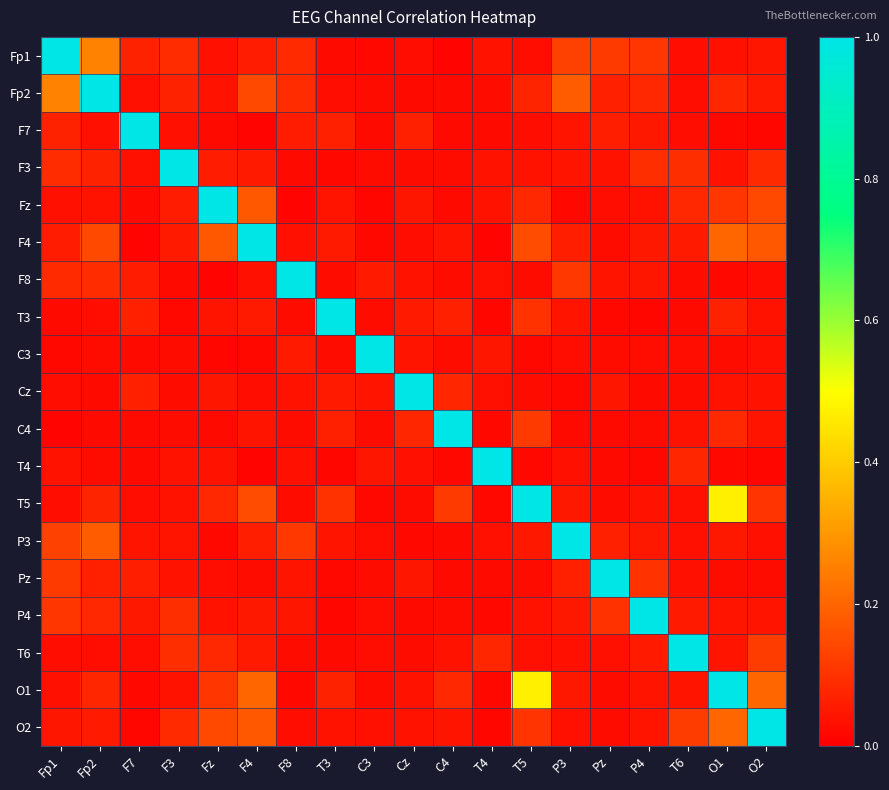

Which has a higher value, P4 or T6?

P4